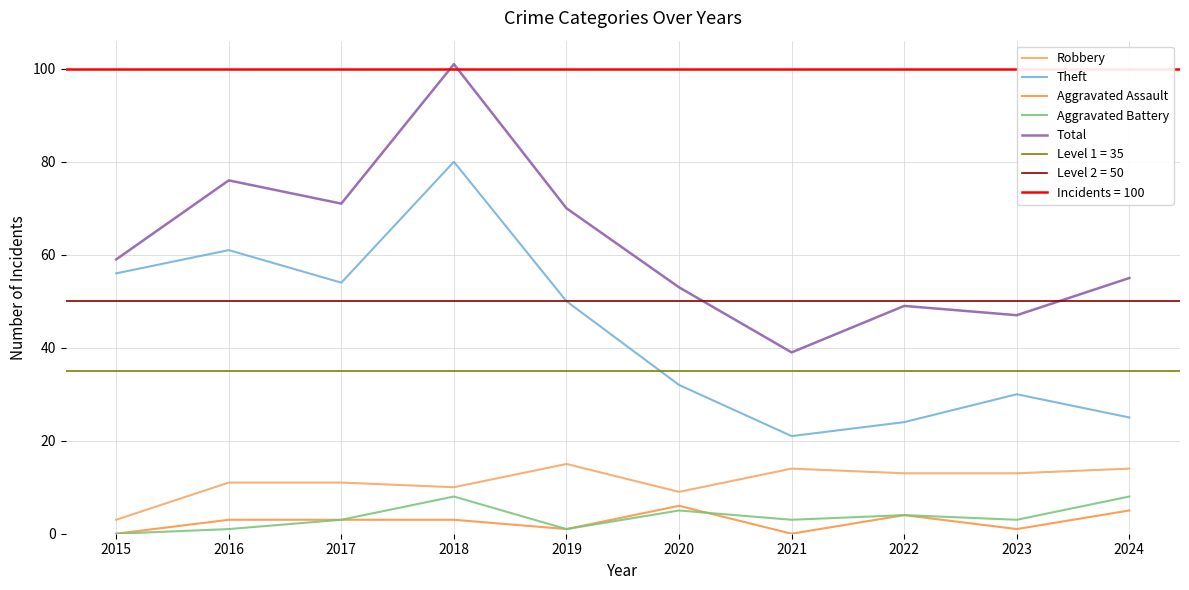

How many data points in Total are less than 59?

5